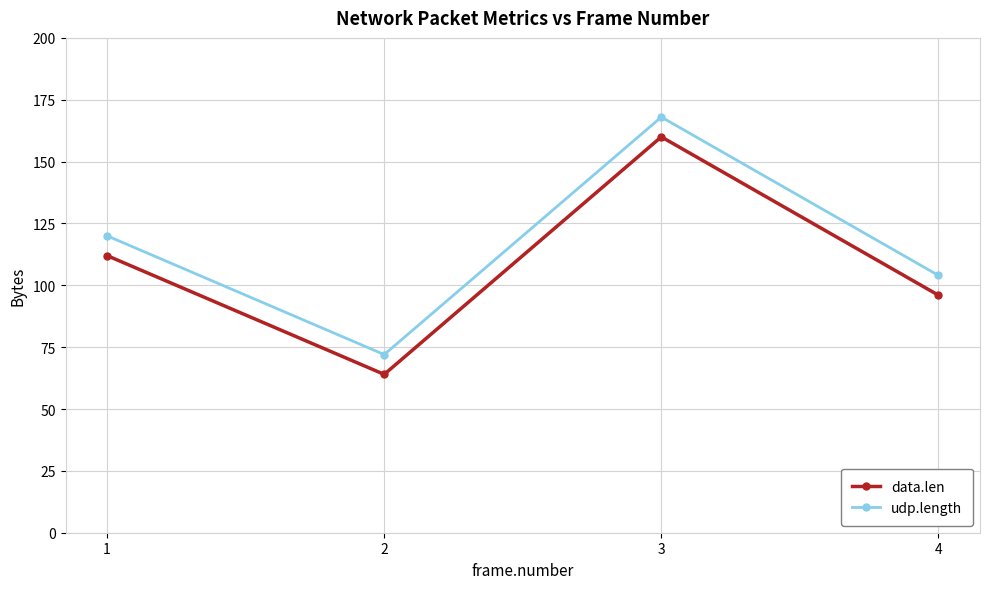

At which label is udp.length closest to 120?

1